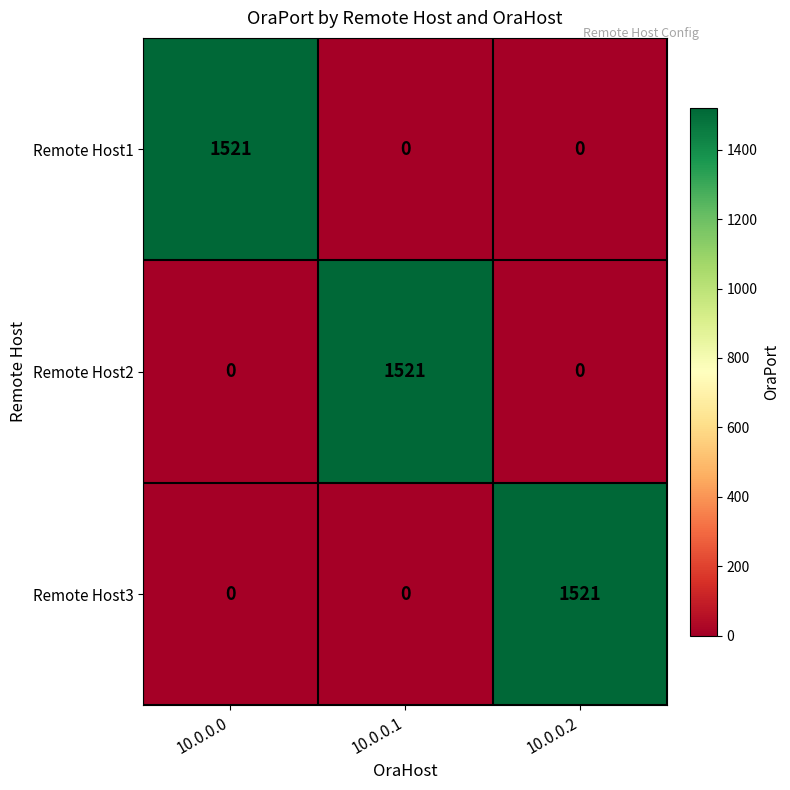

What is the difference between the highest and lowest values at 10.0.0.2?

1521